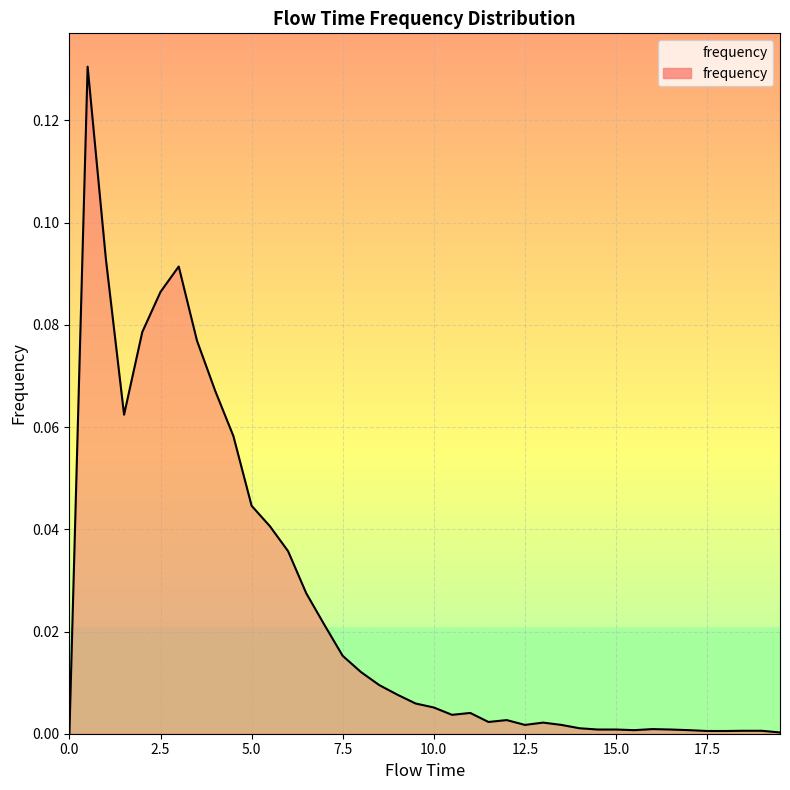

The chart shows a value of 0.0 at 14.5. True or false?

True